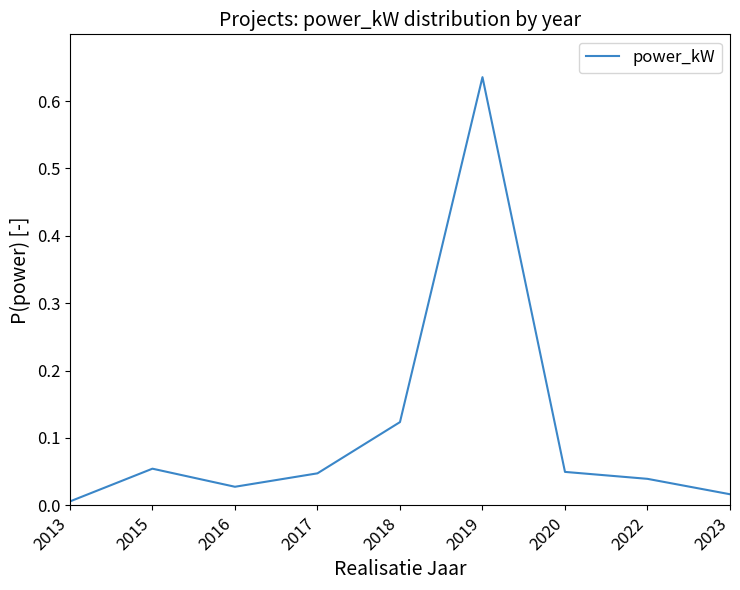

Where is the first local maximum?

2015